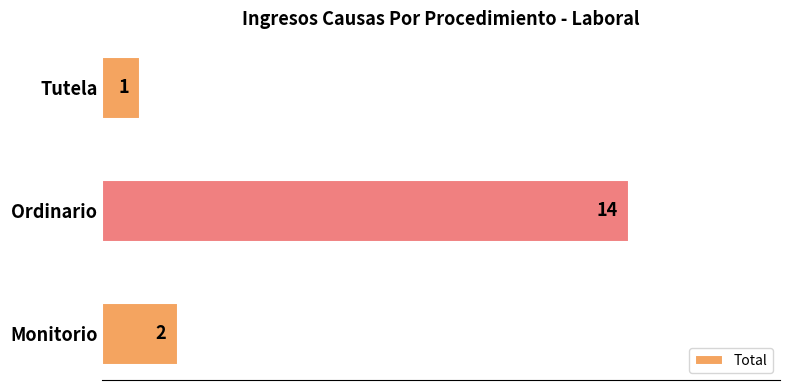

Count the number of categories in the chart.

3